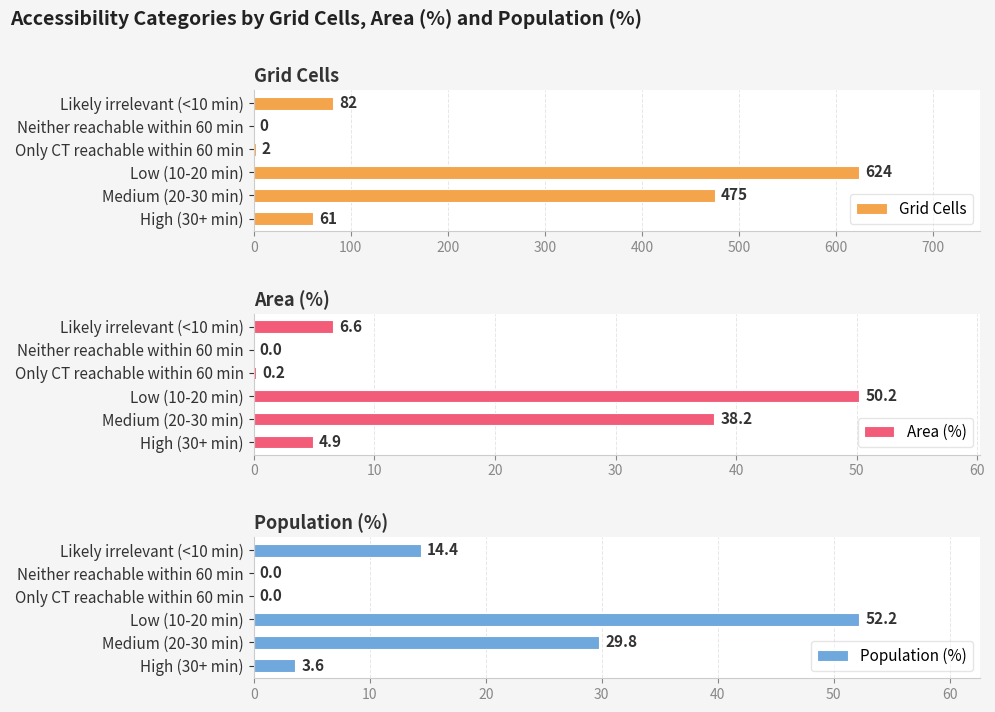

Is it true that Grid Cells equals 242 at Medium (20-30 min)?

False